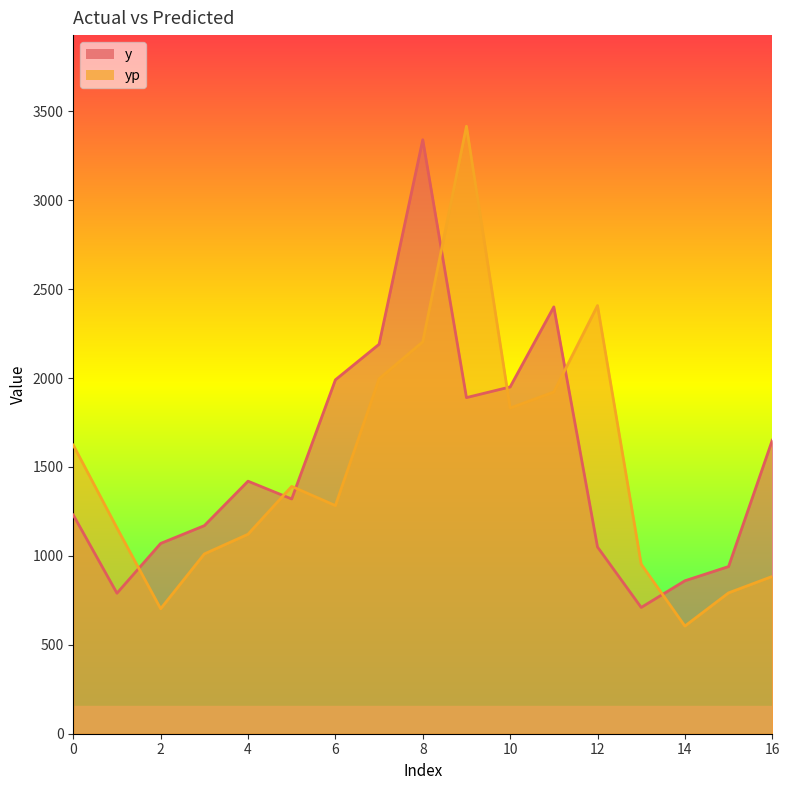

What value does the y series have at 12?

1050.0